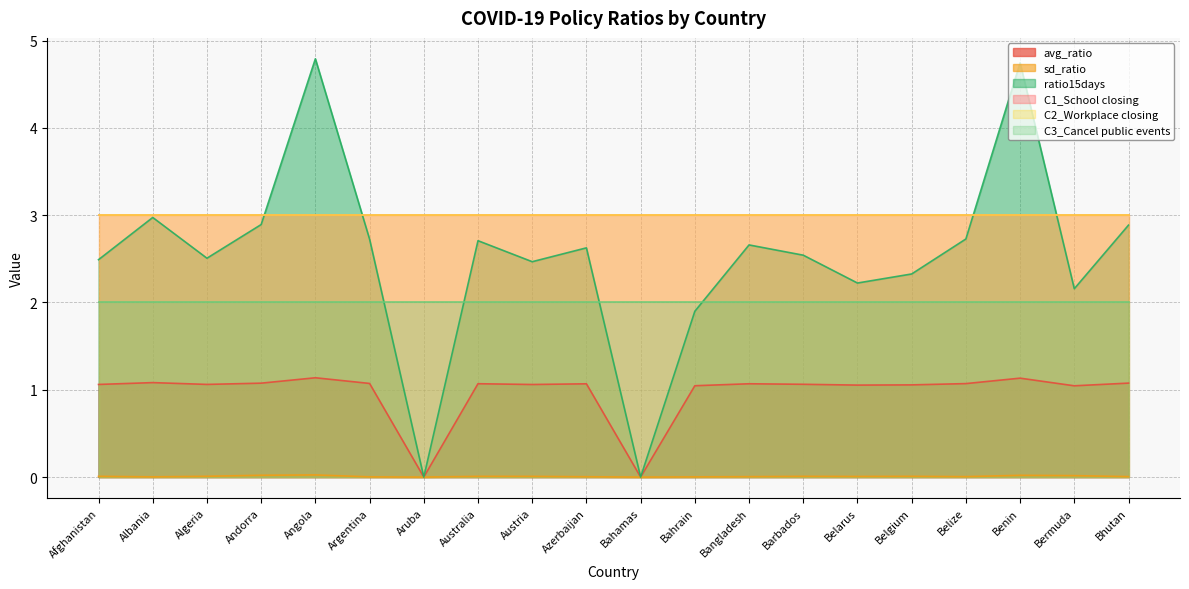

True or false: sd_ratio and ratio15days intersect in this chart.

False